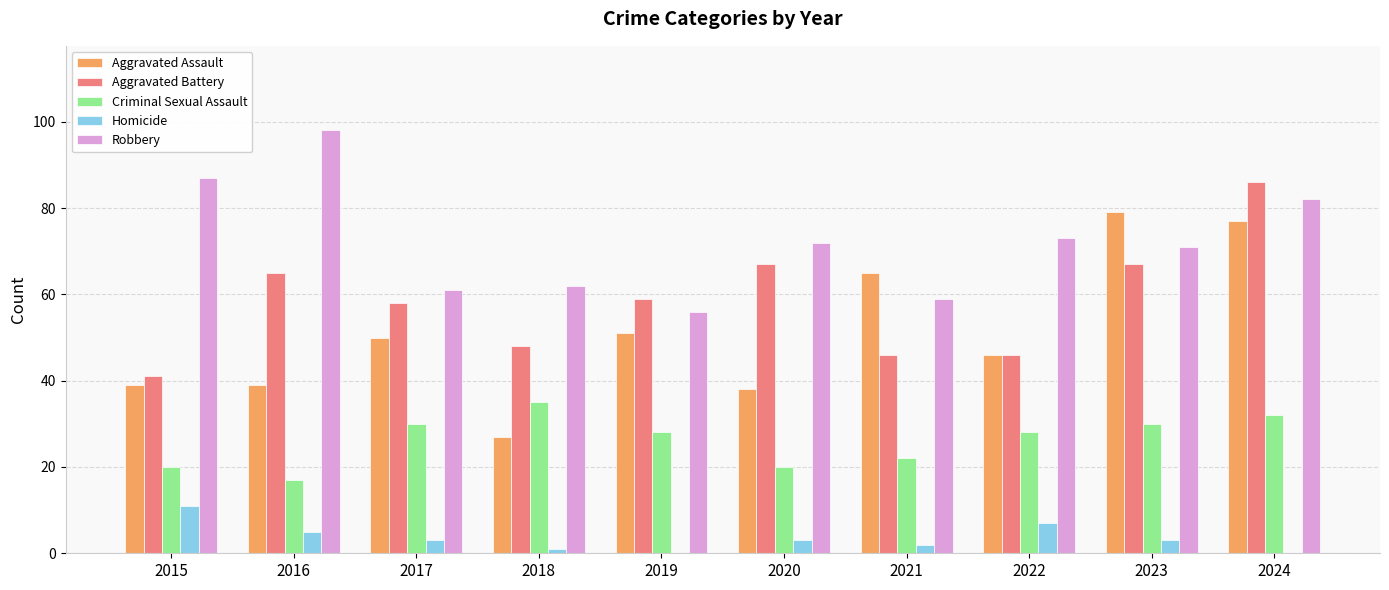

What is the greatest value displayed?

98